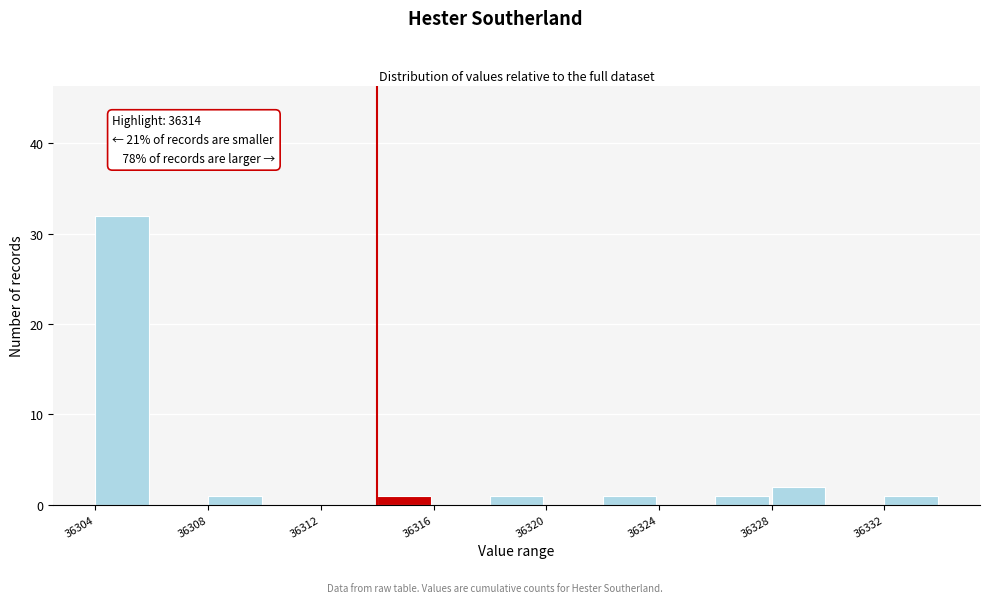

Which range on the x-axis has the tallest bar?

36304 to 36306